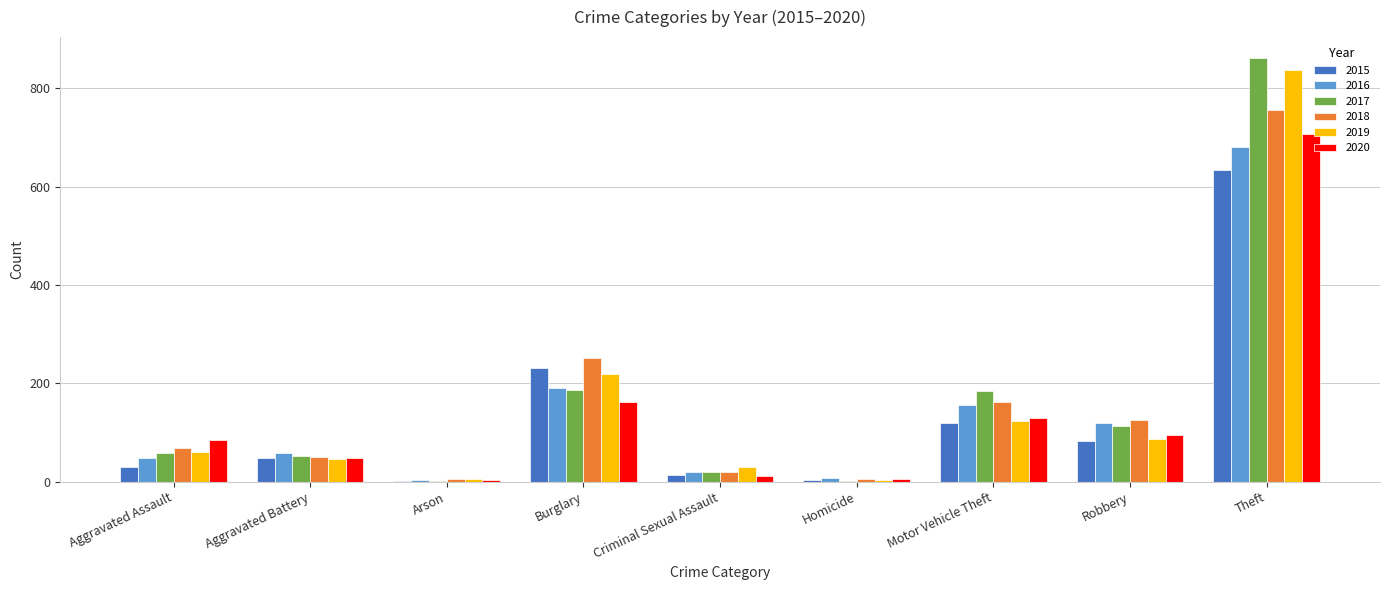

Count the number of categories in the chart.

9